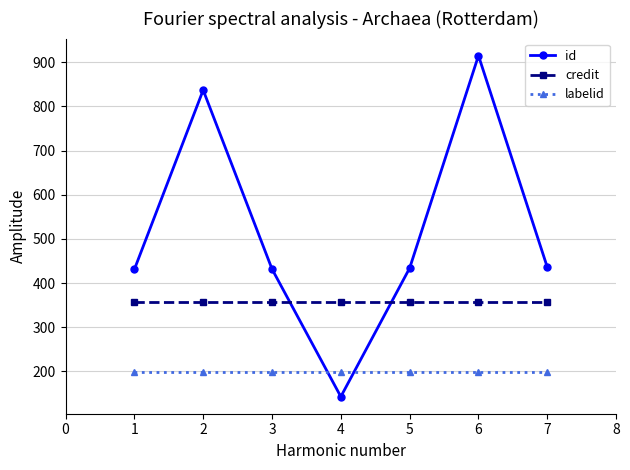

Rank the series at 6 from lowest to highest value.

labelid, credit, id